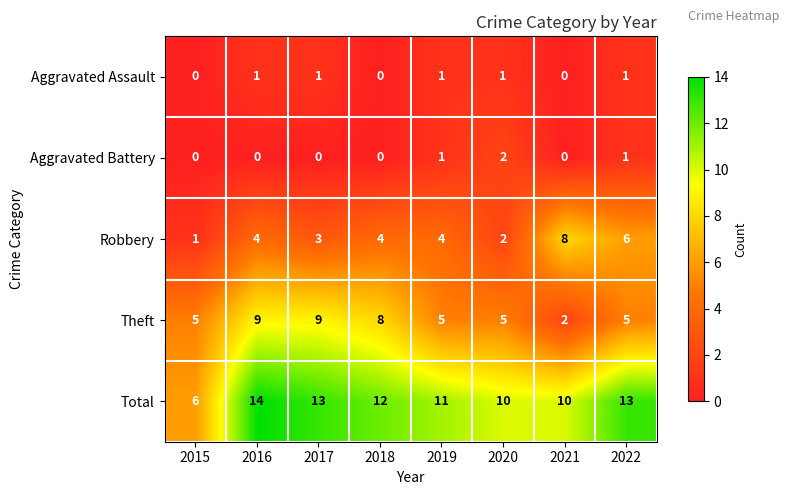

At which category is the sum across all series the highest?

2016